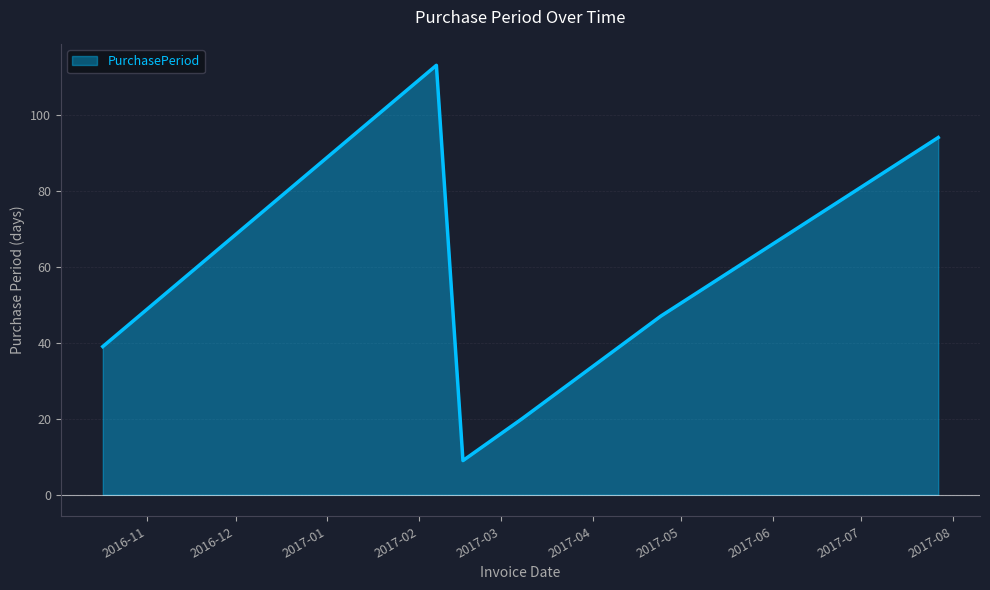

How many interior local peaks (higher than both neighbors) does the data have?

1